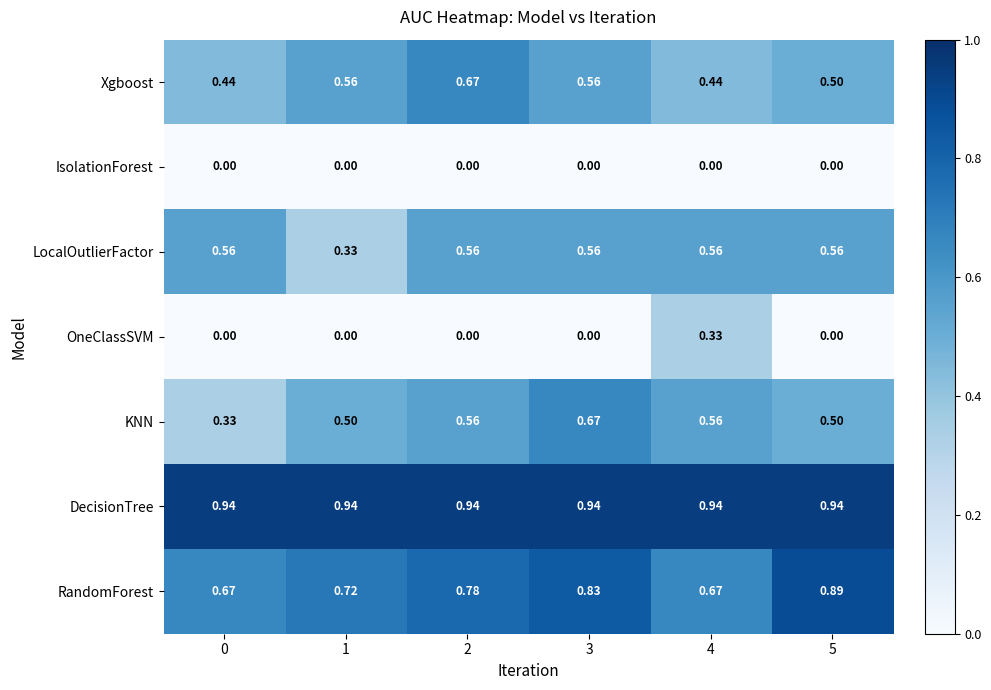

At which category is the sum across all series the highest?

3